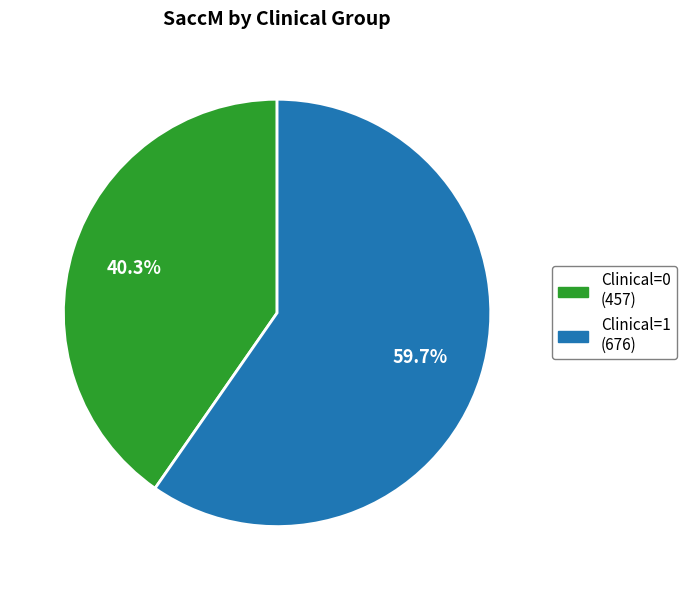

Count the number of slices in the pie.

2